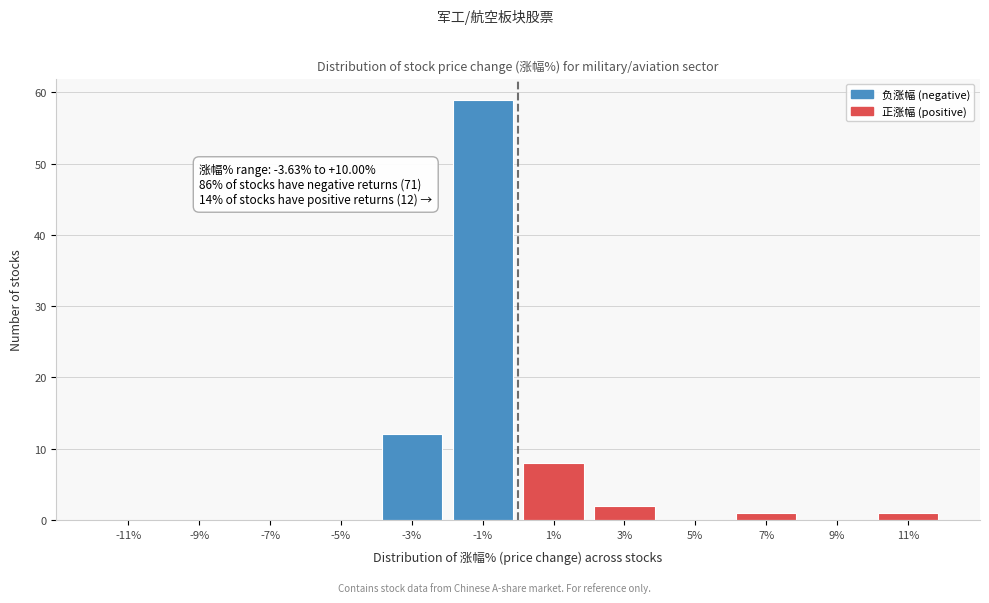

Which range on the x-axis has the tallest bar?

-2 to 0